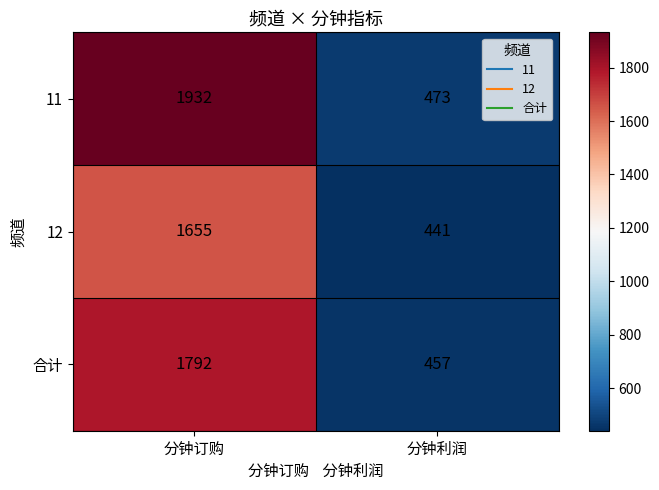

The 合计 series shows 176 at 分钟利润. True or false?

False